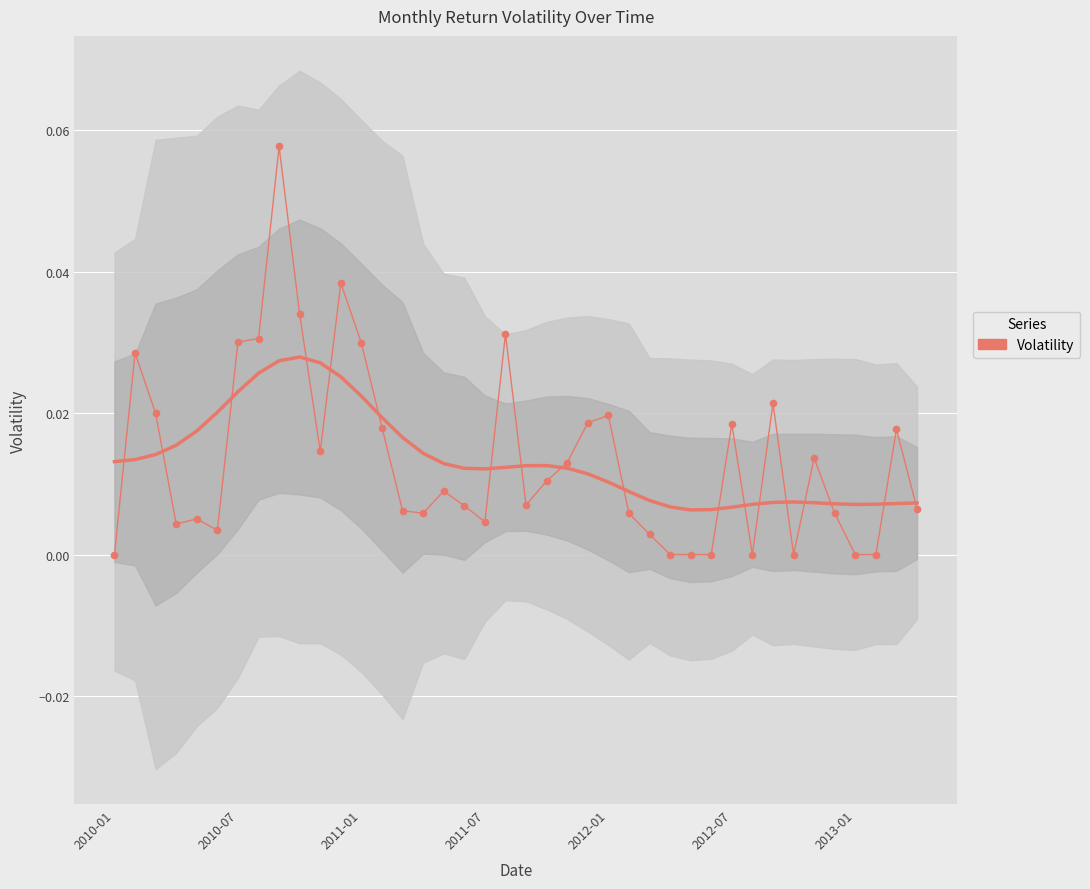

What position from the left is 29?

30